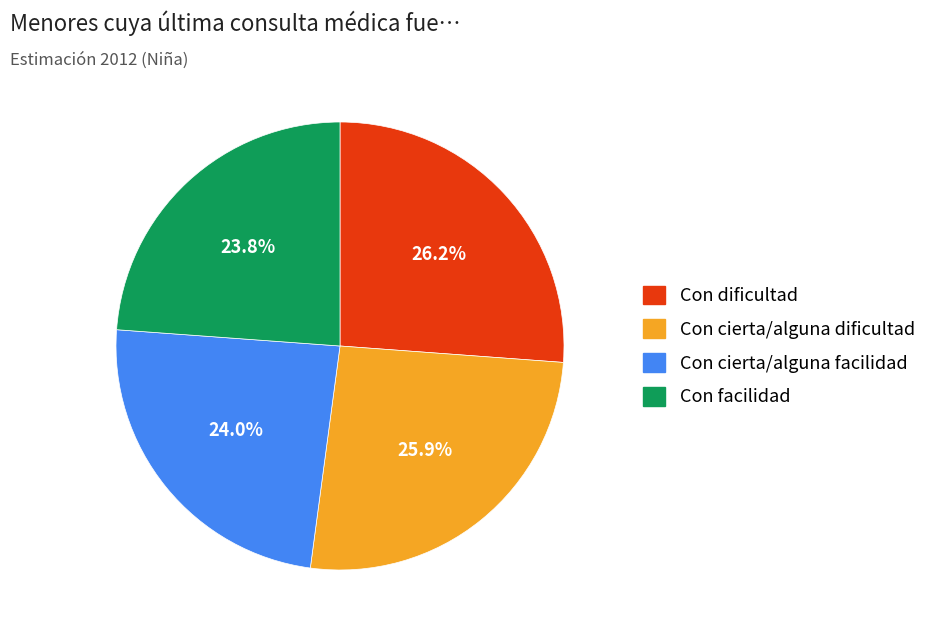

What percentage is NOT represented by Con dificultad?

73.8%